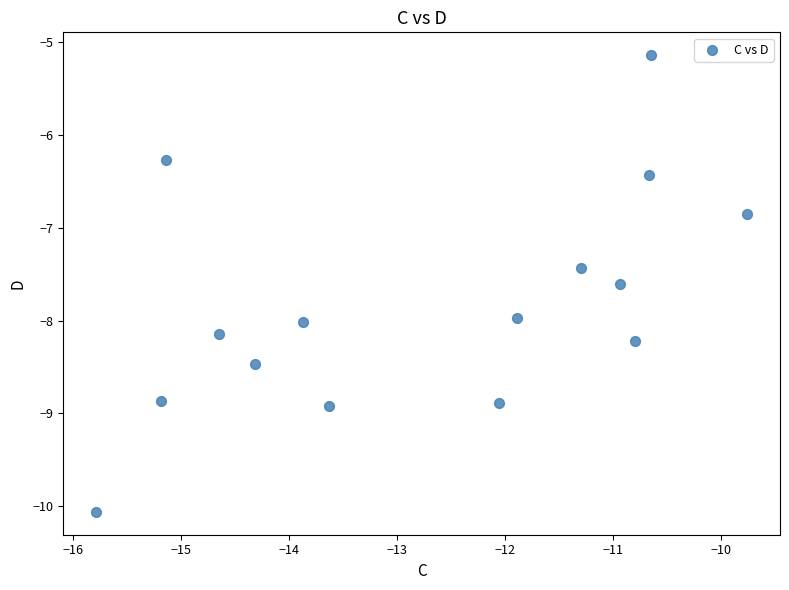

What is the range of X values (max minus min)?

6.0